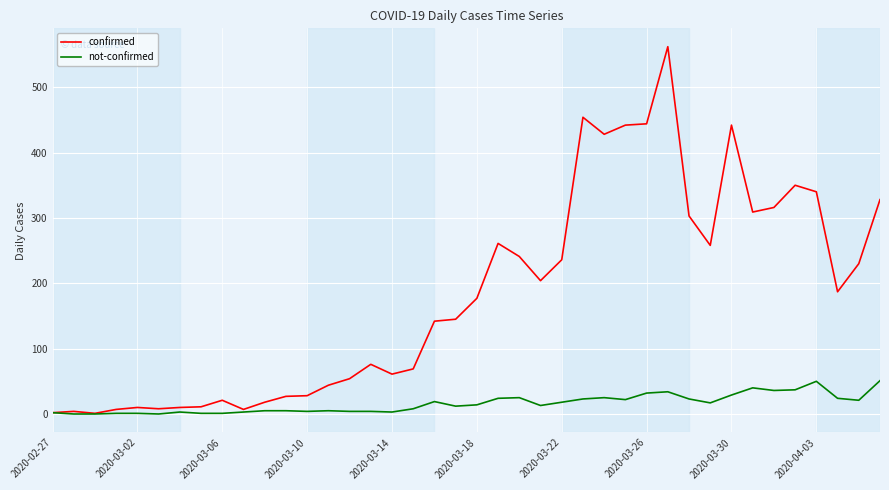

What is the maximum value shown in the chart?

562